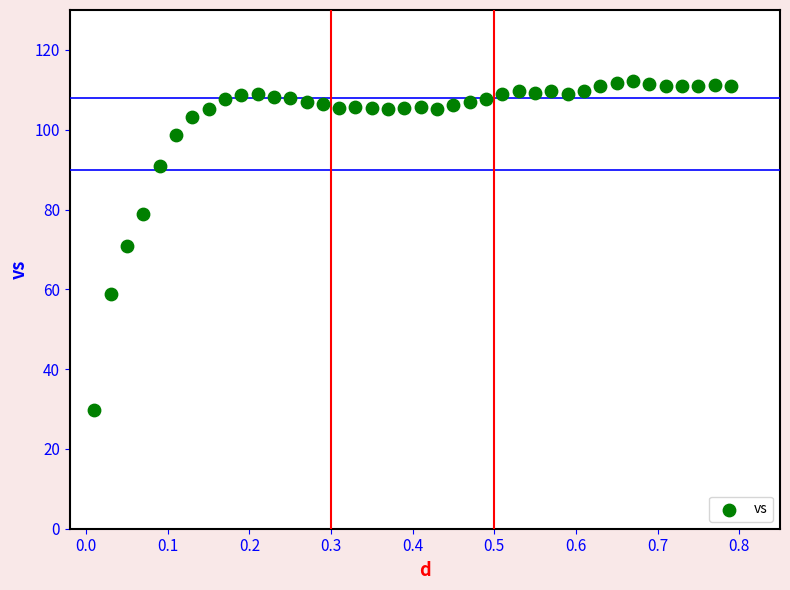

What is the range of Y values (max minus min)?

82.5